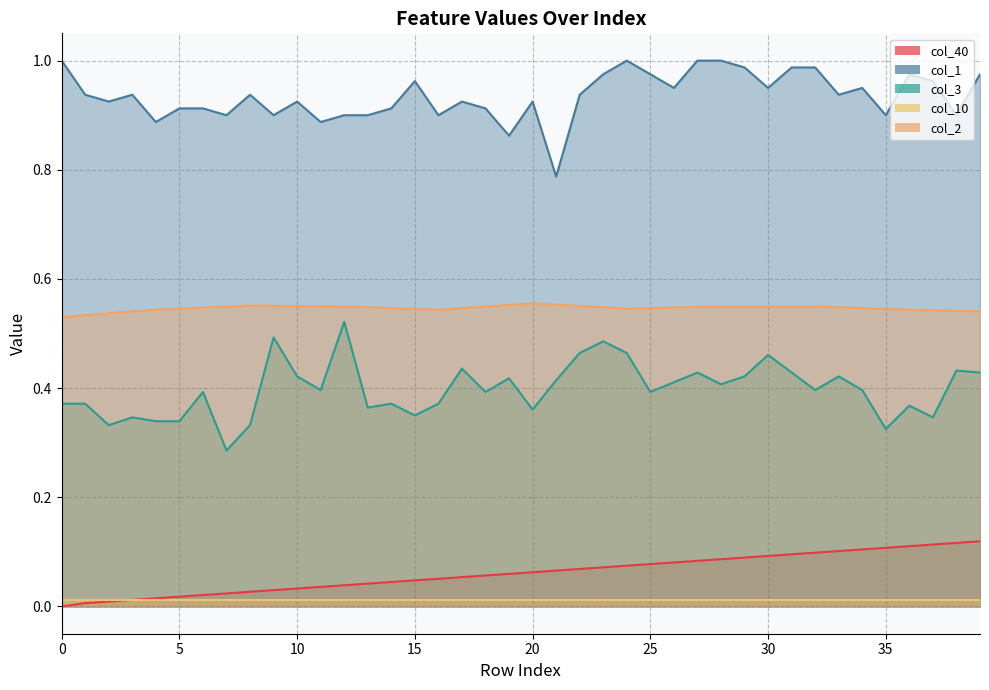

True or false: col_1 and col_10 cross at least once.

False